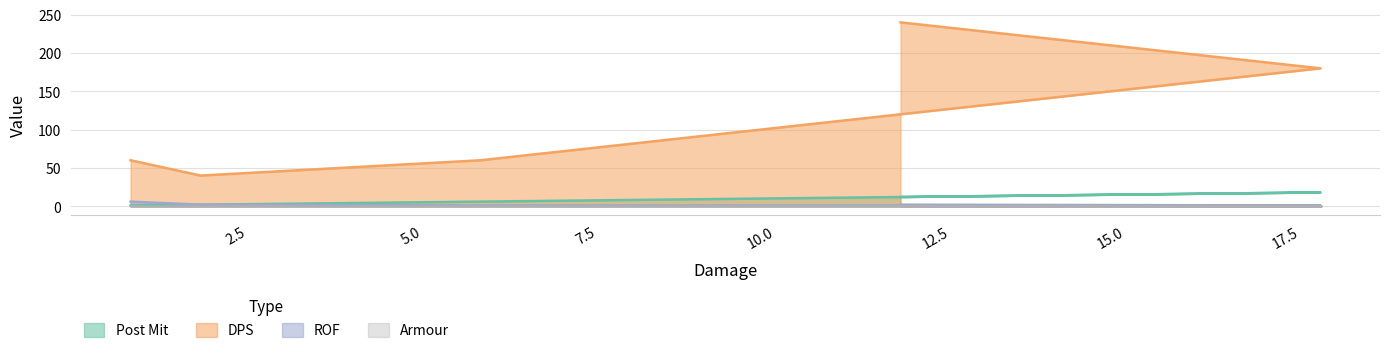

True or false: Post Mit has more than 2 interior local peaks.

False